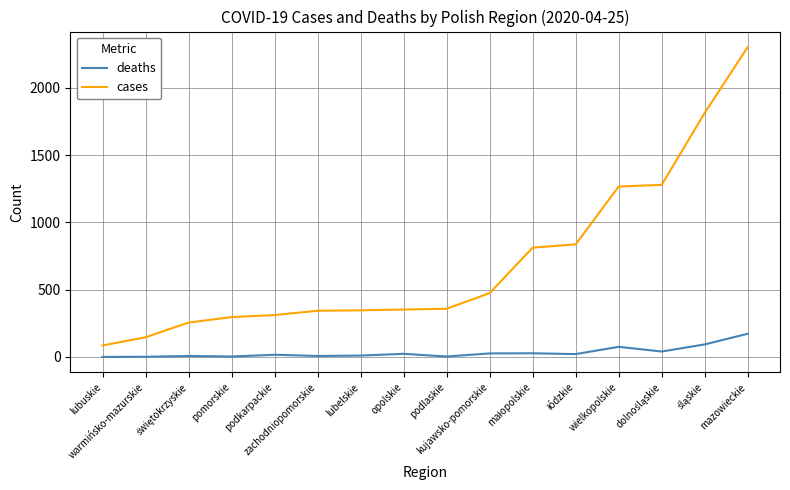

Between kujawsko-pomorskie and wielkopolskie, which series saw the biggest shift?

cases